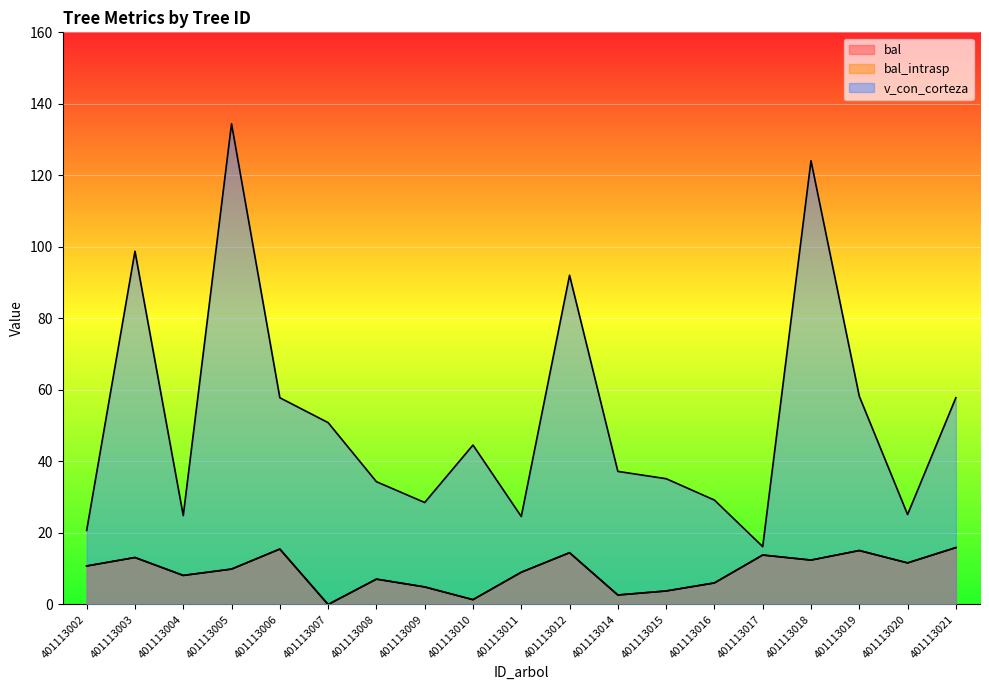

True or false: bal and bal_intrasp cross at least once.

False